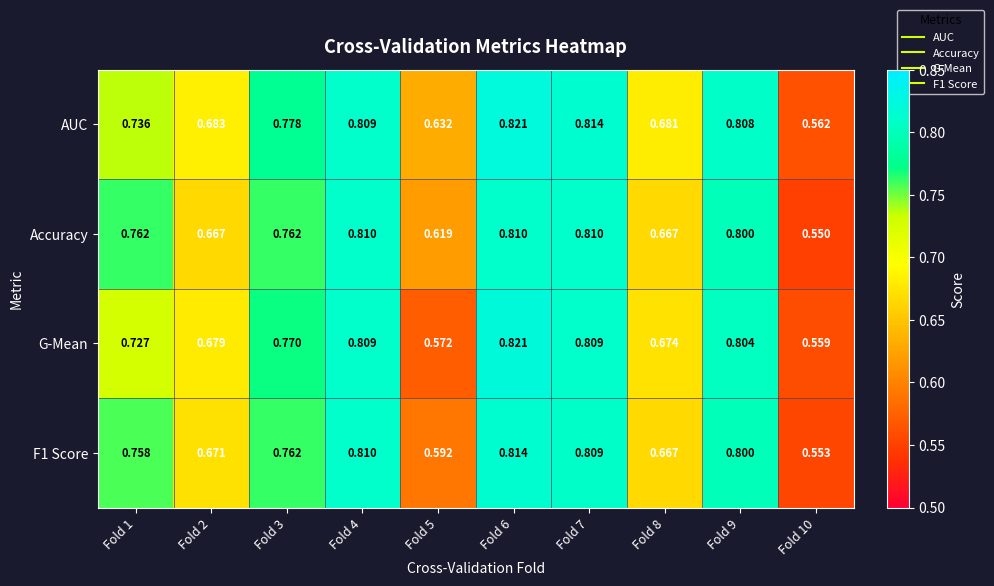

Which series has the widest spread of values?

G-Mean